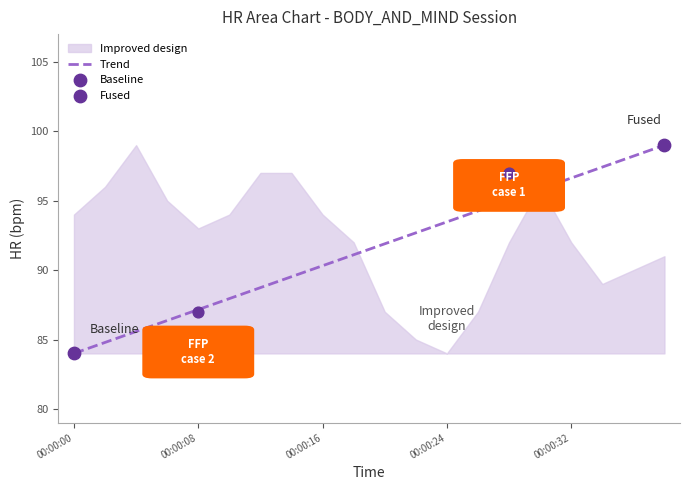

Which has a higher value, 00:00:08 or 00:00:00?

00:00:08